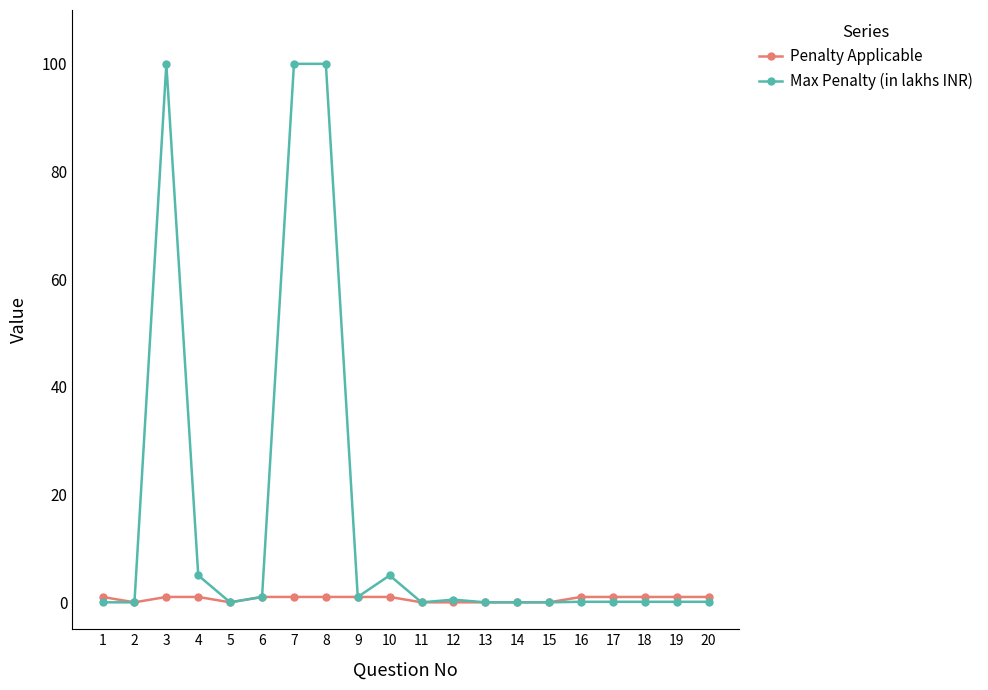

Rank the series by their average value, from lowest to highest.

Penalty Applicable, Max Penalty (in lakhs INR)